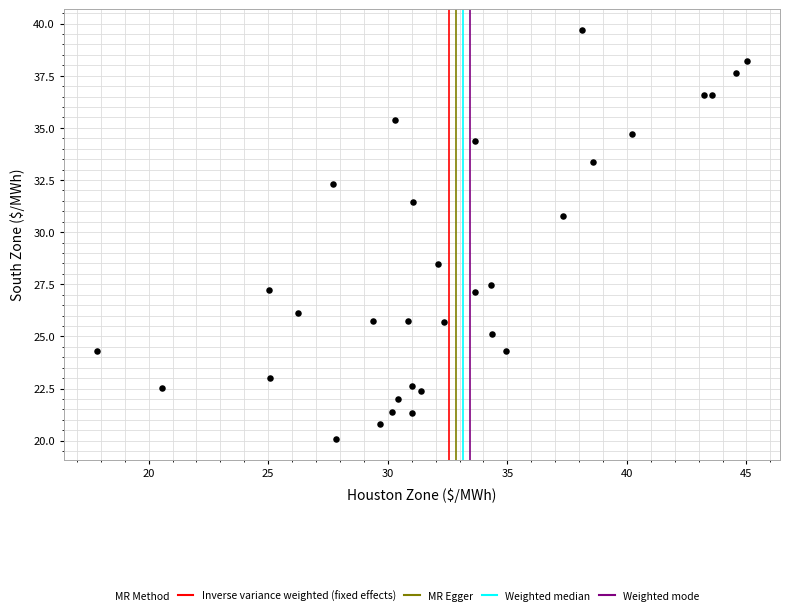

What is the range of X values (max minus min)?

27.2